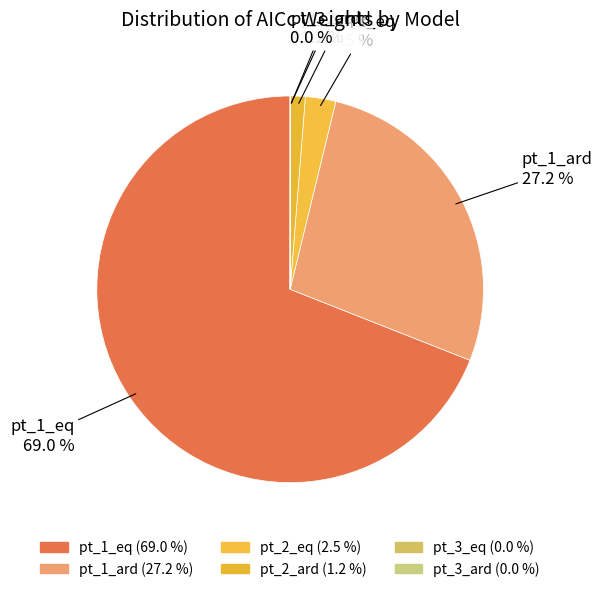

Is pt_3_eq the majority of the pie?

No